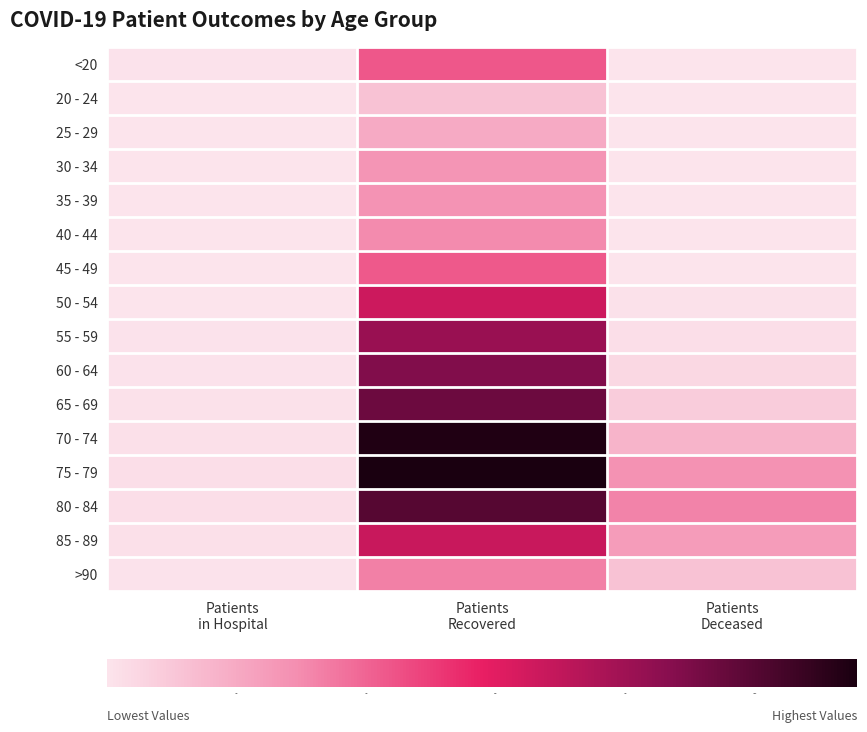

Reading left to right, list all the values displayed in this chart.

<20: Patients
in Hospital=64	Patients
Recovered=4336	Patients
Deceased=16
20 - 24: Patients
in Hospital=7	Patients
Recovered=1154	Patients
Deceased=4
25 - 29: Patients
in Hospital=14	Patients
Recovered=1962	Patients
Deceased=3
30 - 34: Patients
in Hospital=17	Patients
Recovered=2678	Patients
Deceased=16
35 - 39: Patients
in Hospital=20	Patients
Recovered=2721	Patients
Deceased=17
40 - 44: Patients
in Hospital=22	Patients
Recovered=2998	Patients
Deceased=24
45 - 49: Patients
in Hospital=19	Patients
Recovered=4294	Patients
Deceased=46
50 - 54: Patients
in Hospital=47	Patients
Recovered=6614	Patients
Deceased=120
55 - 59: Patients
in Hospital=57	Patients
Recovered=8164	Patients
Deceased=215
60 - 64: Patients
in Hospital=81	Patients
Recovered=8855	Patients
Deceased=412
65 - 69: Patients
in Hospital=128	Patients
Recovered=9406	Patients
Deceased=819
70 - 74: Patients
in Hospital=154	Patients
Recovered=11380	Patients
Deceased=1639
75 - 79: Patients
in Hospital=218	Patients
Recovered=11582	Patients
Deceased=2764
80 - 84: Patients
in Hospital=190	Patients
Recovered=9966	Patients
Deceased=3192
85 - 89: Patients
in Hospital=162	Patients
Recovered=6786	Patients
Deceased=2464
>90: Patients
in Hospital=68	Patients
Recovered=3273	Patients
Deceased=1171